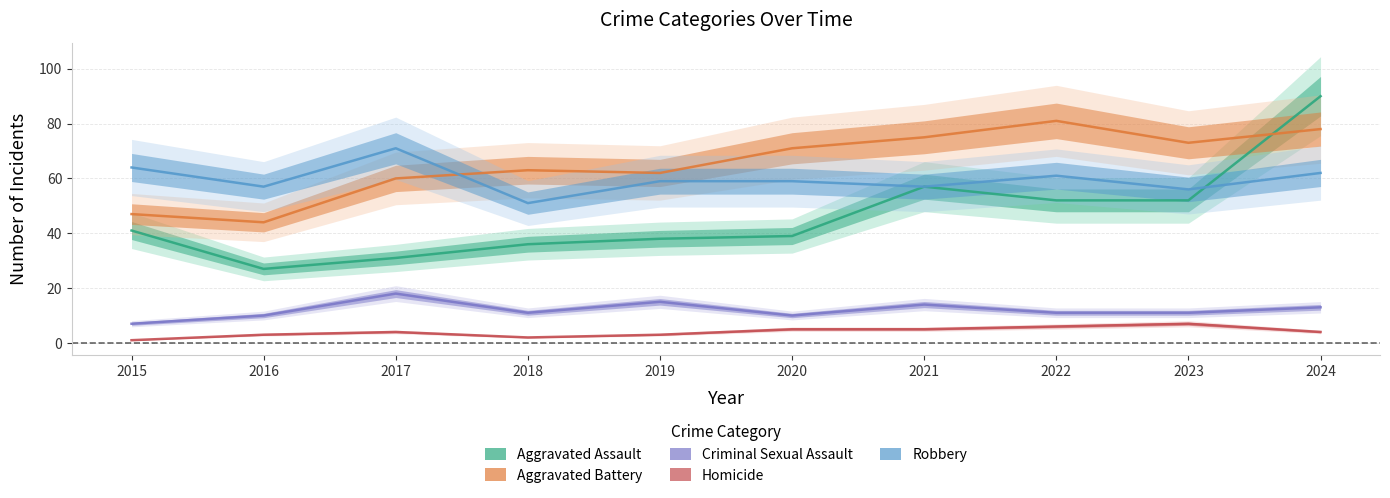

What is the value of the Criminal Sexual Assault point at the 9th from the left?

11